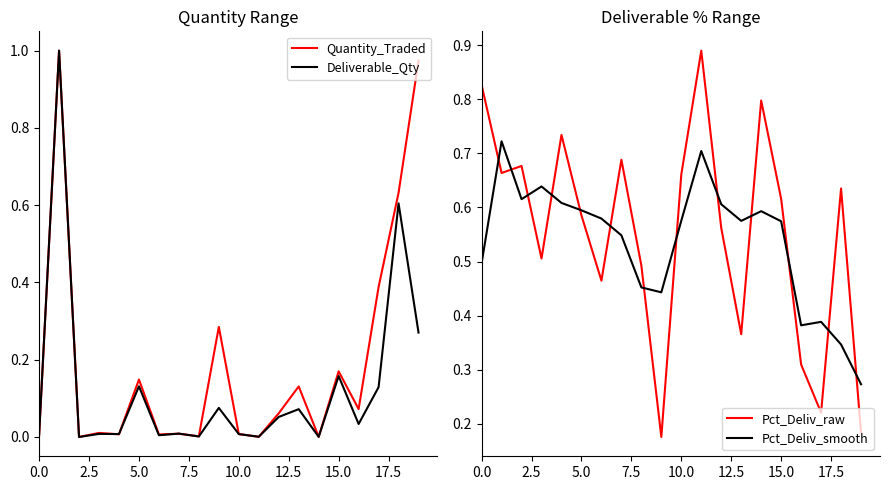

Is this an area chart (filled region under the line)?

No